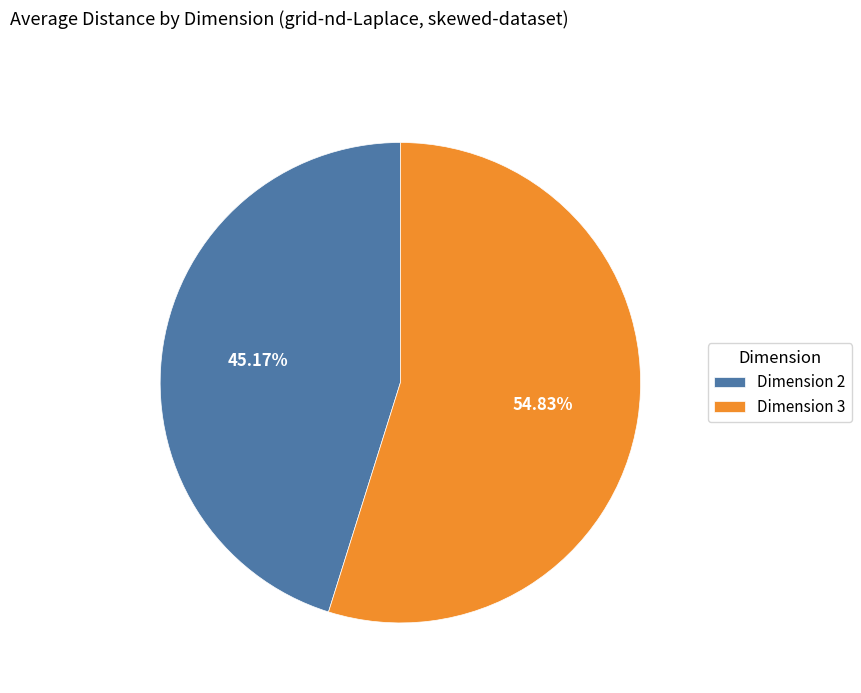

Combined, do Dimension 2 and Dimension 3 account for over 50%?

Yes